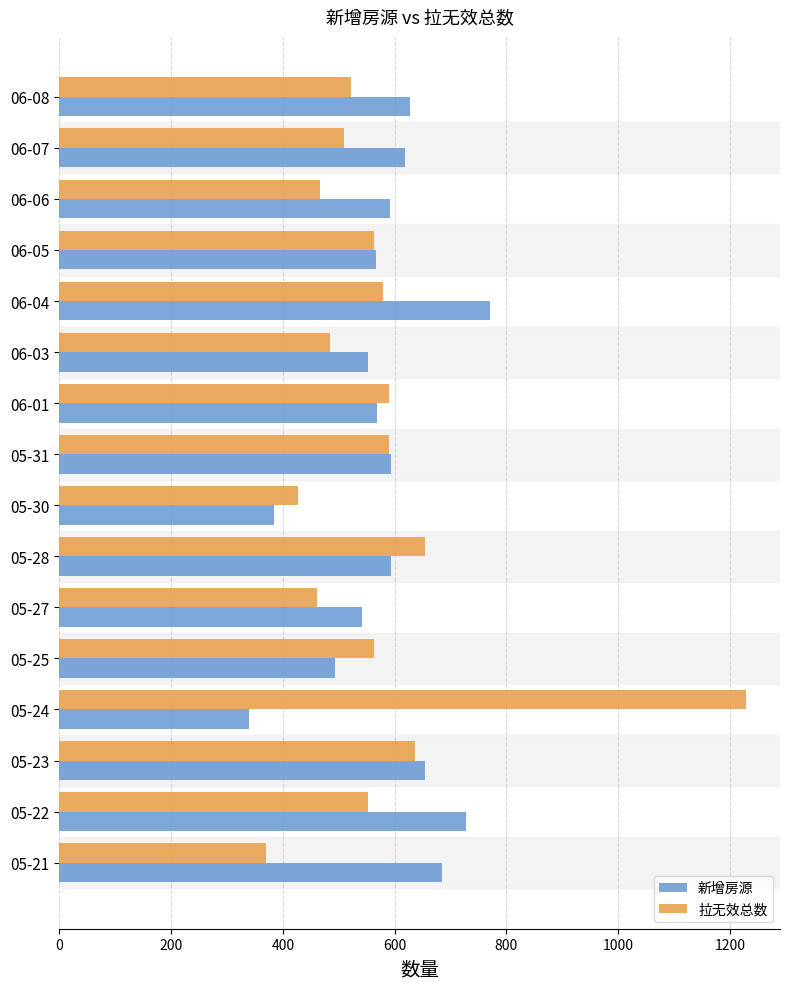

True or false: 新增房源 has a value of 542 at 05-27.

True